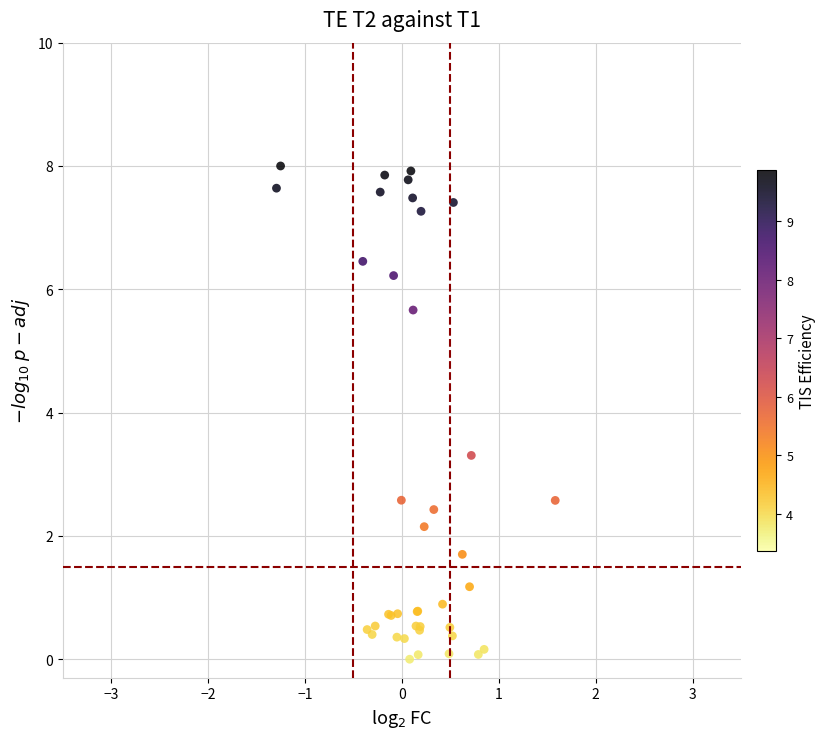

What Y value in the scatter plot is closest to 4?

3.3